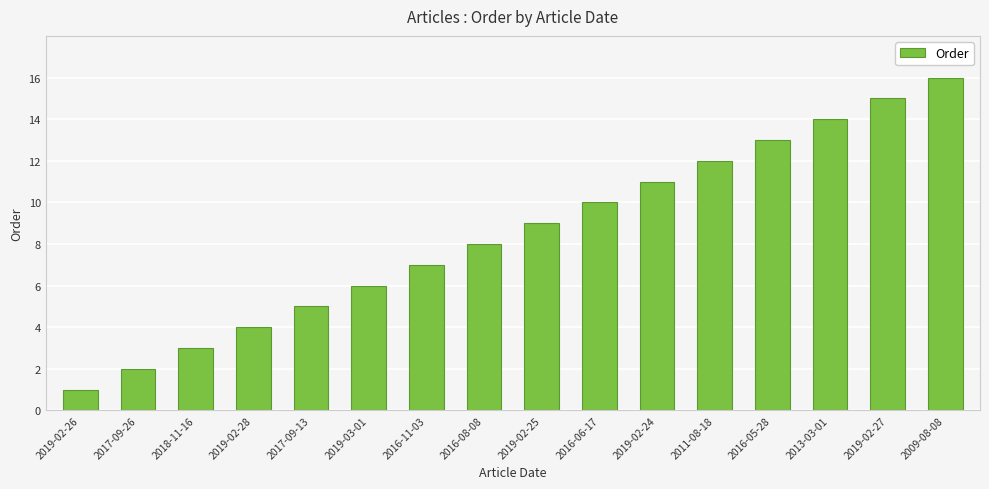

What is the difference between the values at 2018-11-16 and 2019-02-24?

8